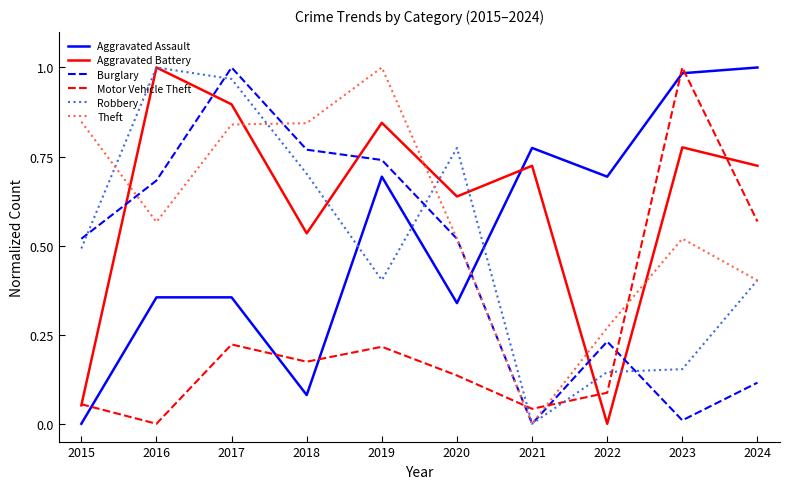

Count the number of data series in this chart.

6